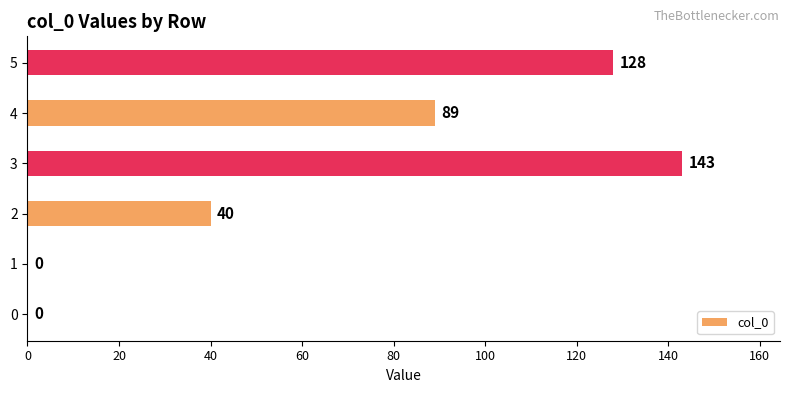

Where is the data nearest to the value 71?

4